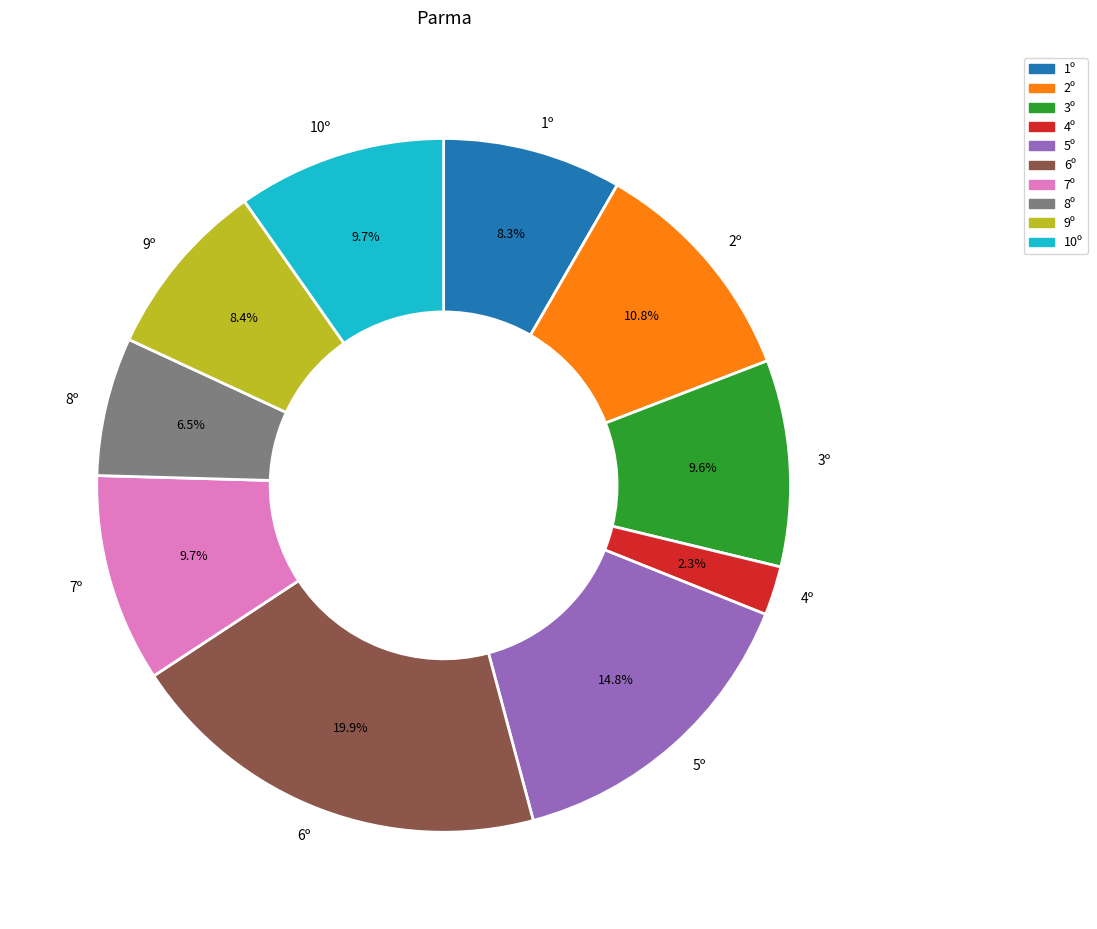

How many segments does this pie chart have?

10